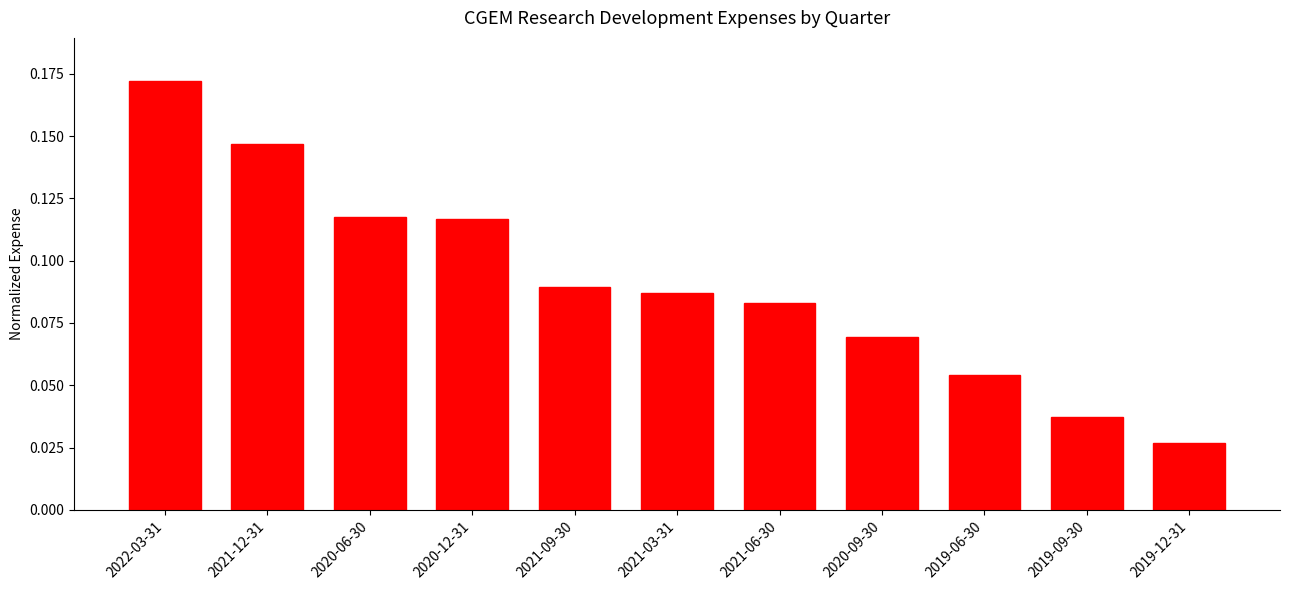

Which label corresponds to the largest value in the chart?

2022-03-31